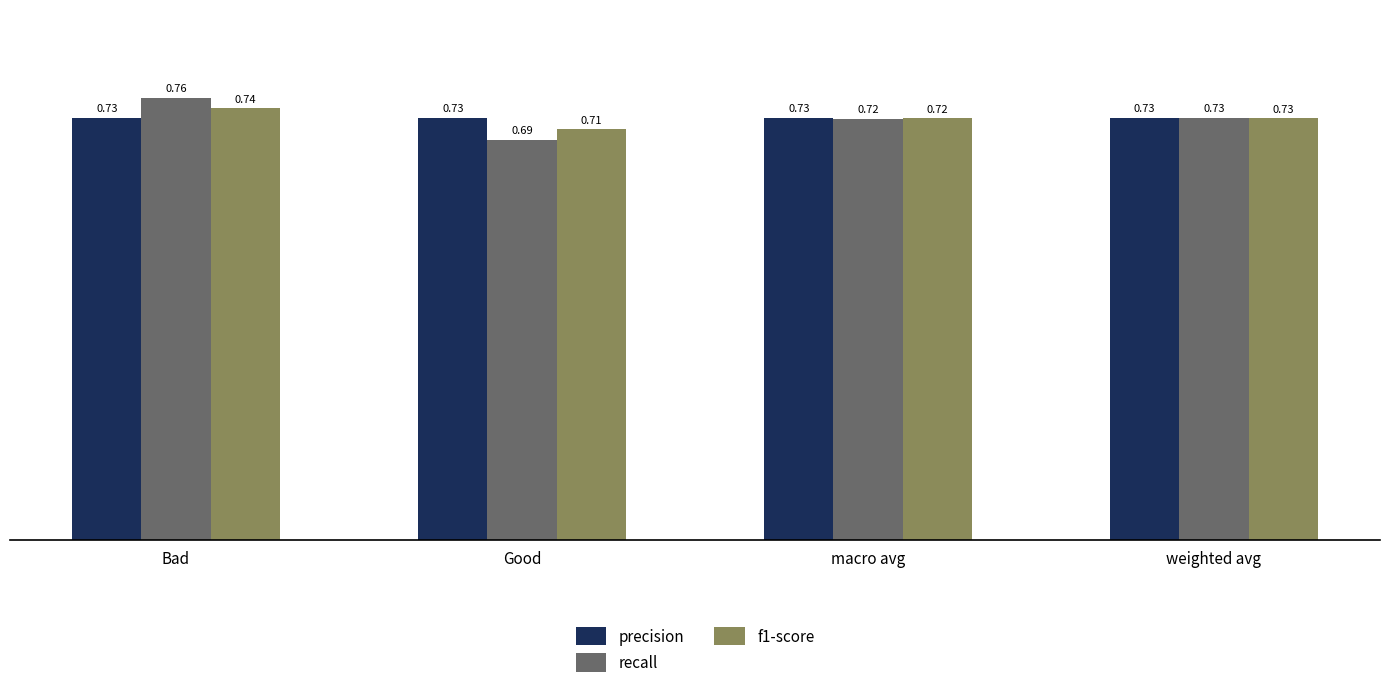

How many groups of bars are there?

4